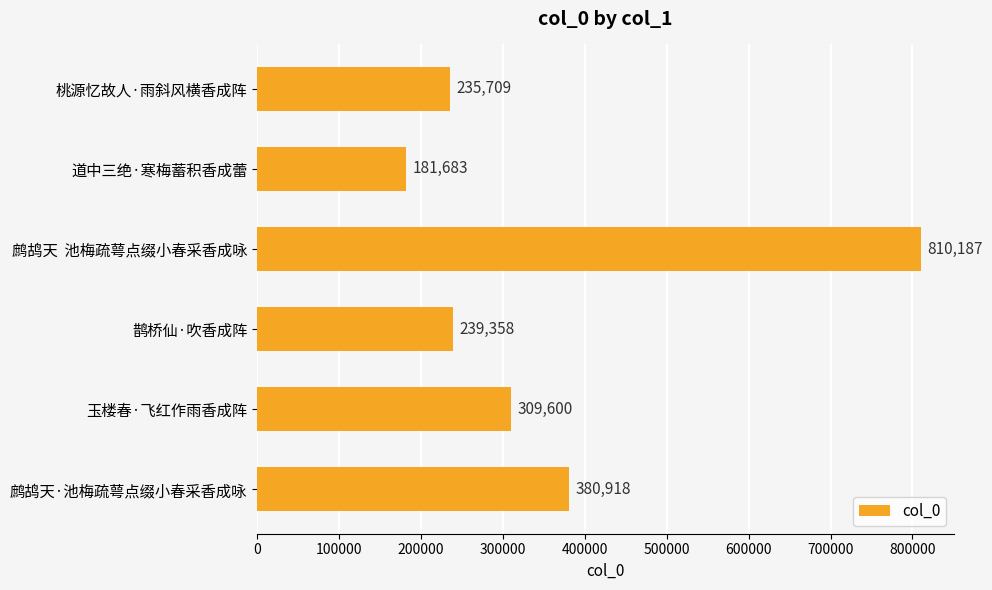

What is the label of the 3rd bar from the bottom?

鹊桥仙·吹香成阵